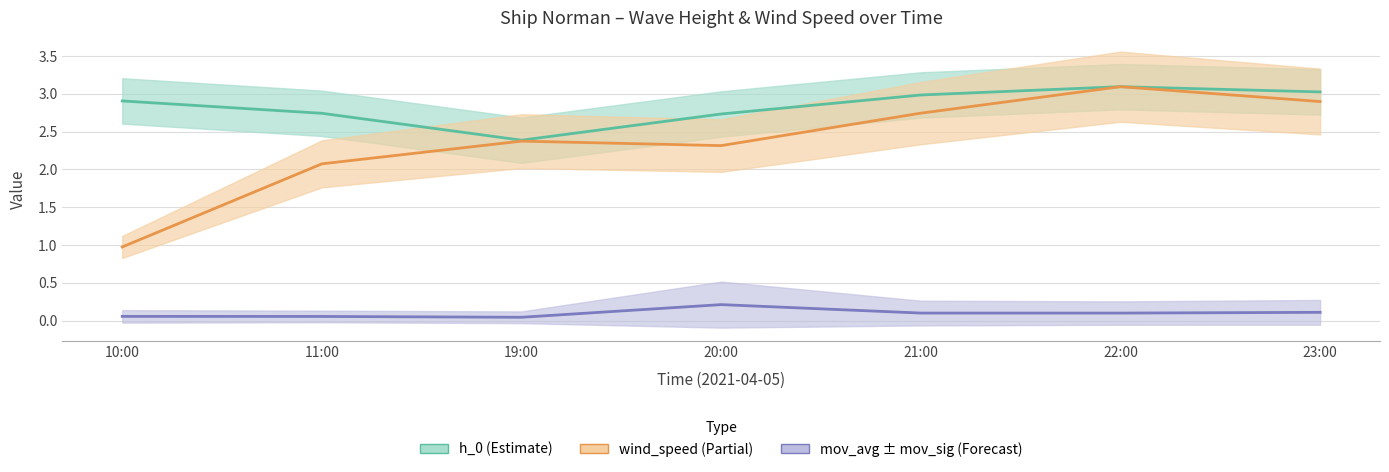

True or false: wind_speed (norm) and h_0 cross at least once.

False